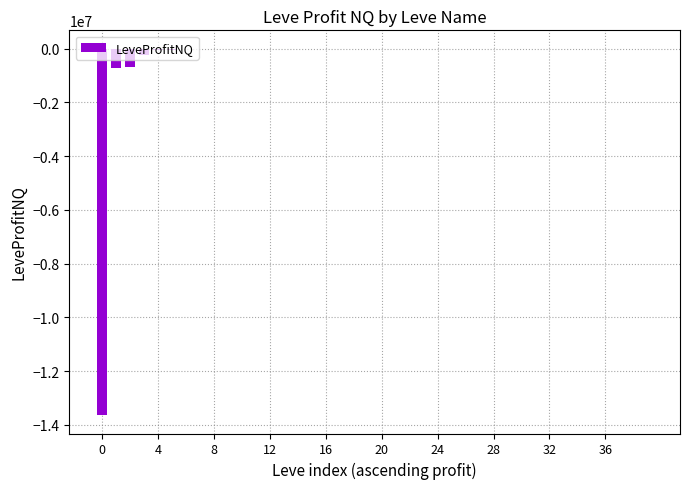

What is the sum of all values?

-15375976.3